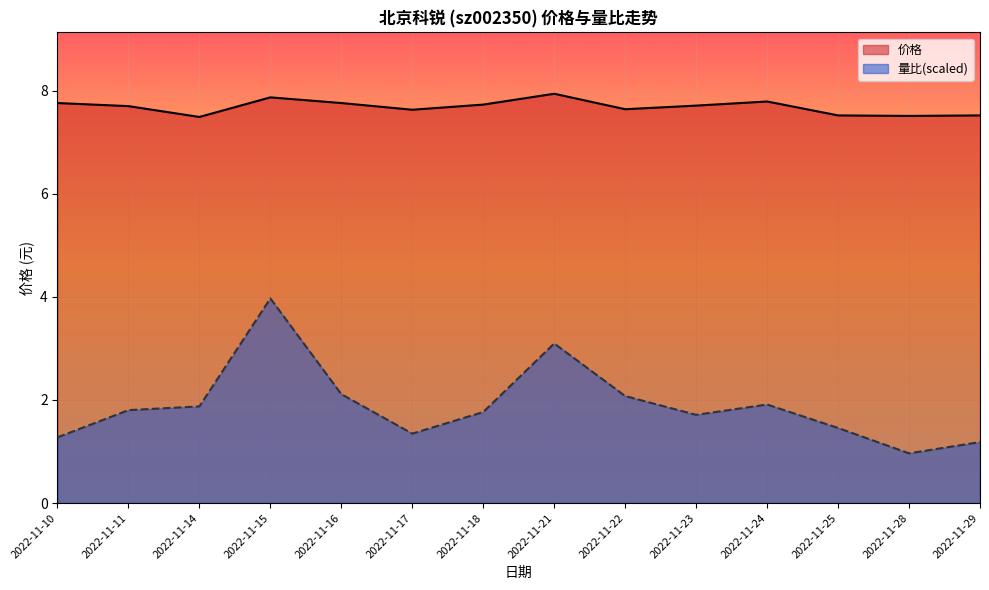

Reading left to right, transcribe all the data shown in this chart.

价格: 7.8	7.7	7.5	7.9	7.8	7.6	7.7	7.9	7.6	7.7	7.8	7.5	7.5	7.5
量比: 1.3	1.8	1.9	4.0	2.1	1.3	1.8	3.1	2.1	1.7	1.9	1.5	1.0	1.2